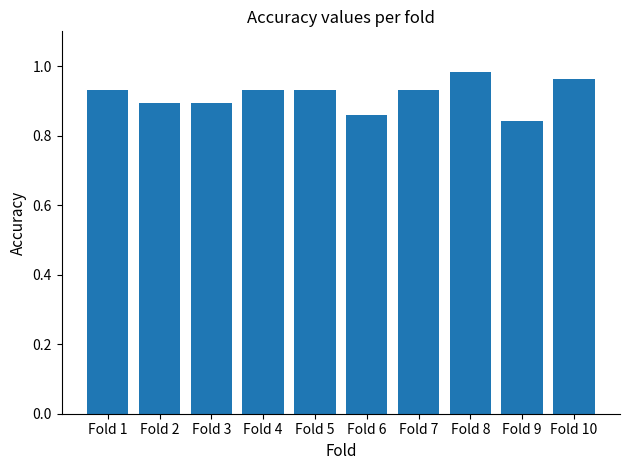

How many values are between 0 and 1?

10